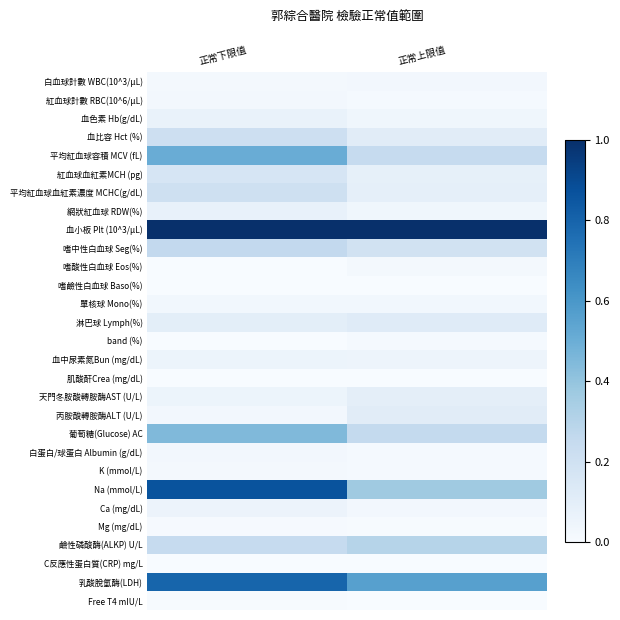

At how many categories does at least one series exceed 0?

2